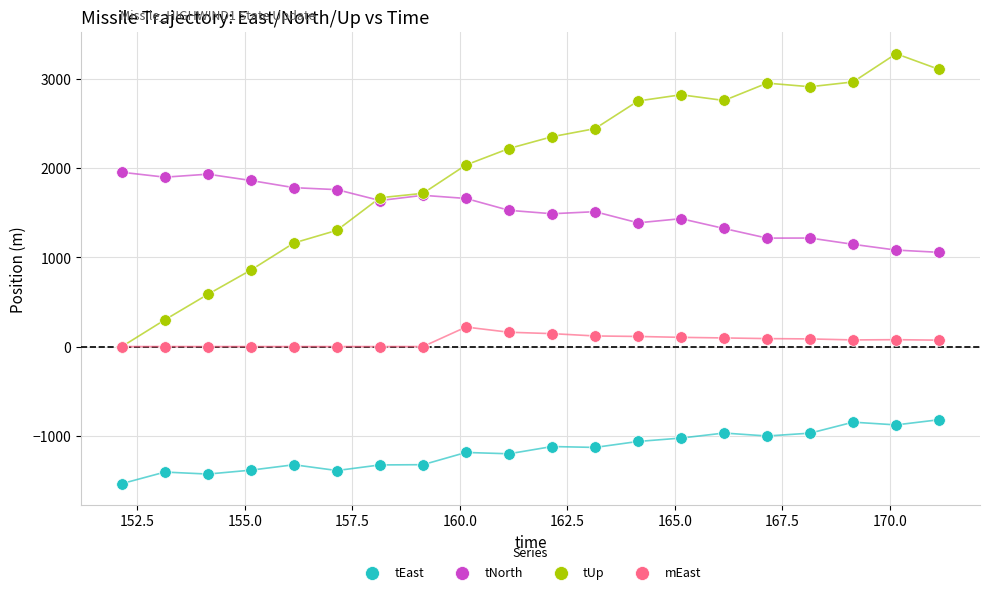

What are all the series names shown in the legend?

tEast, tNorth, tUp, mEast